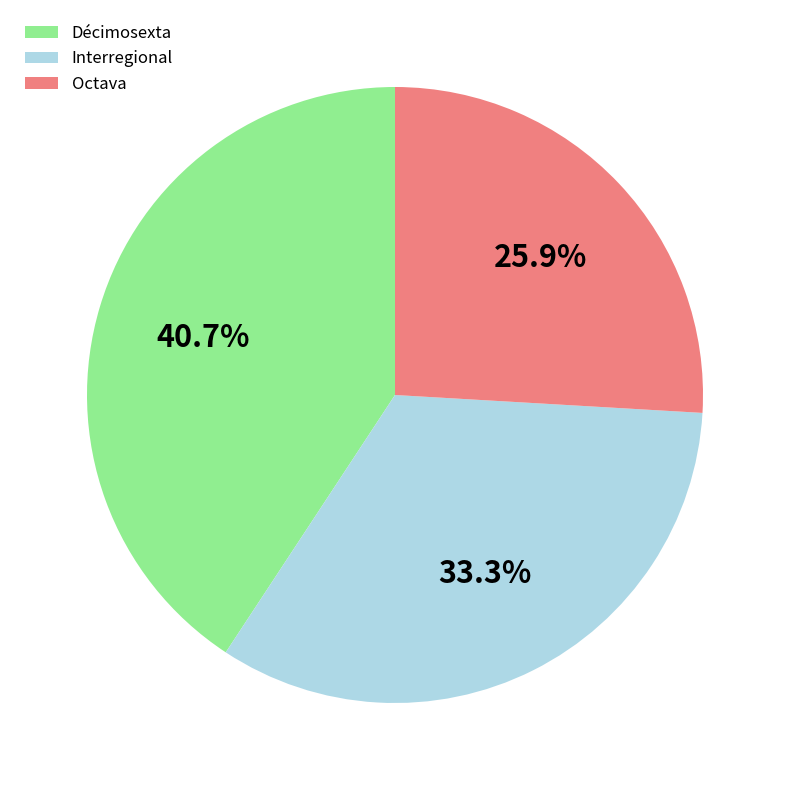

What percentage is the Octava slice, to the nearest percent?

26%